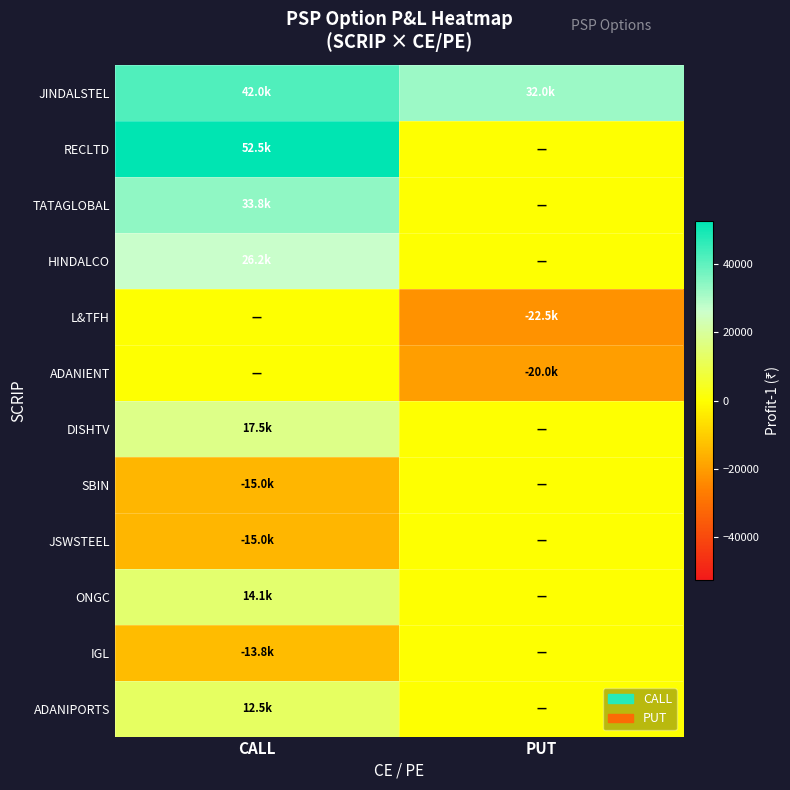

What is the spread (max minus min) of values at PUT?

54500.0